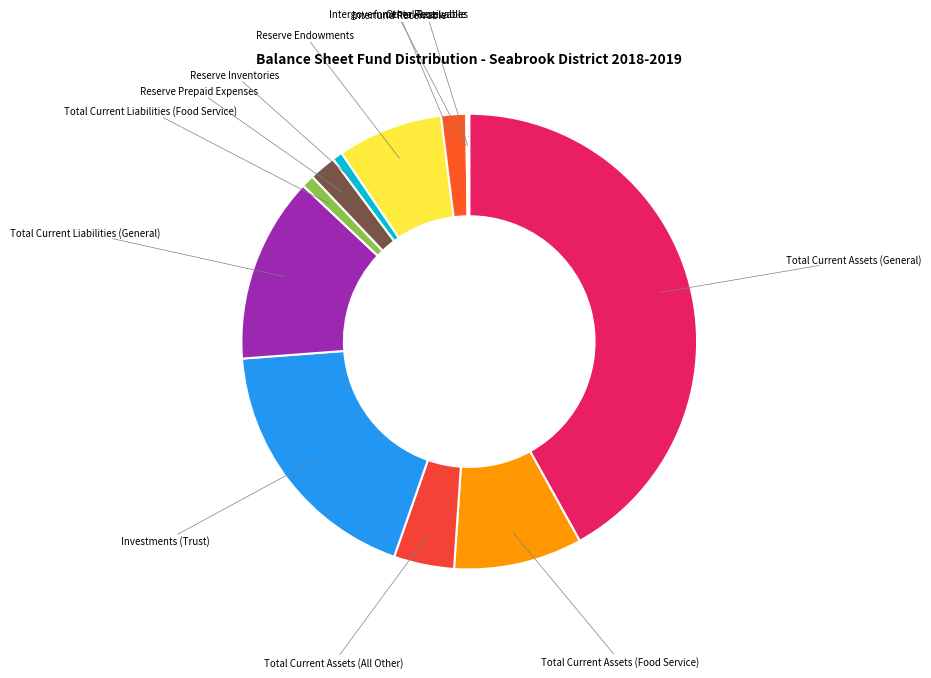

Is there any slice that represents more than half of the pie?

No